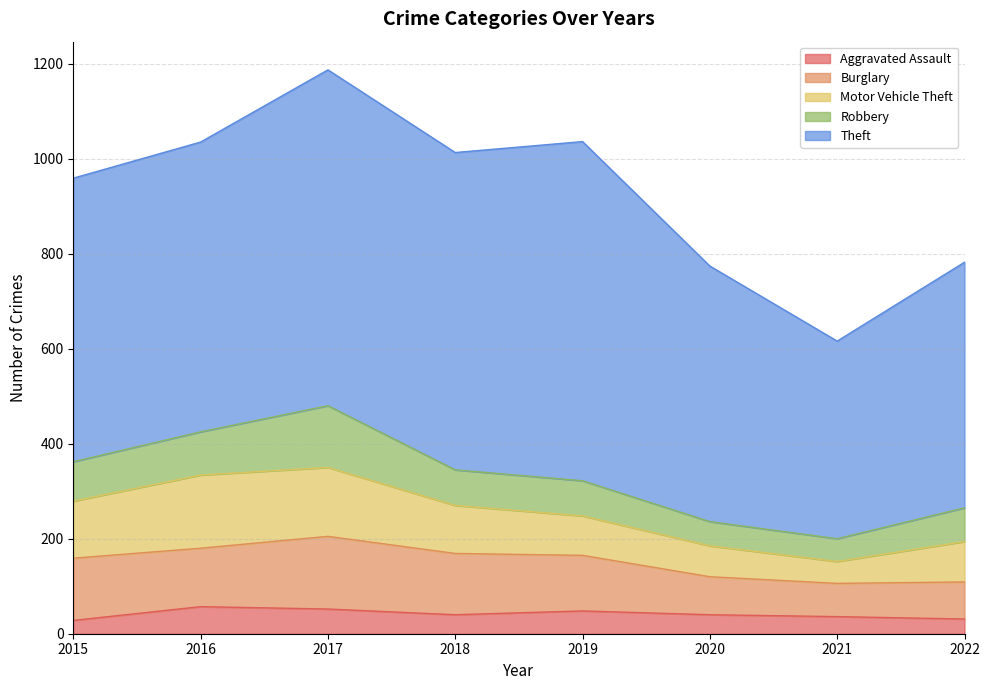

What is the value of the Theft point at the 1st from the left?

597